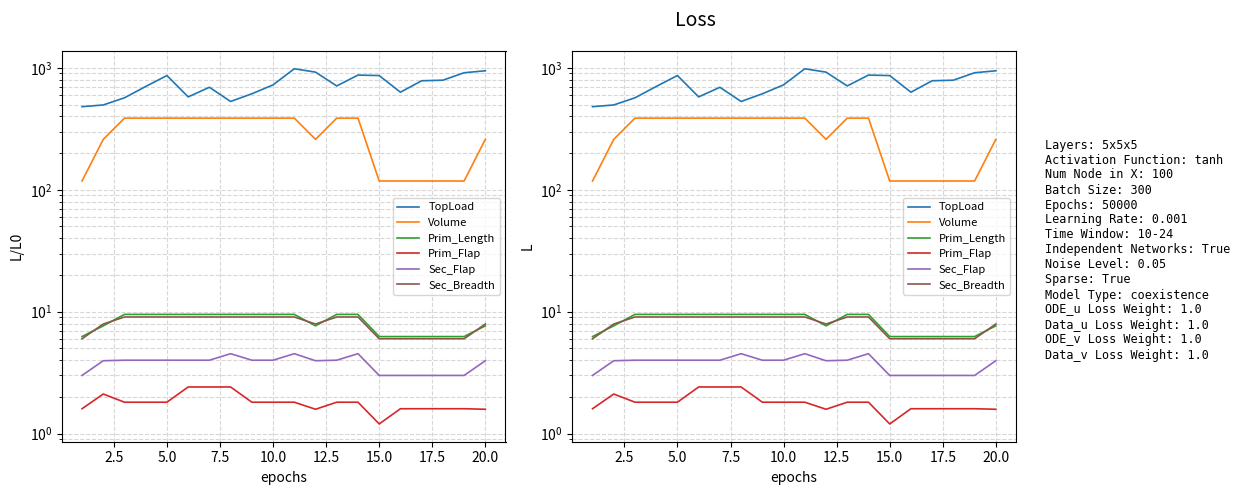

Count the number of categories in the chart.

20